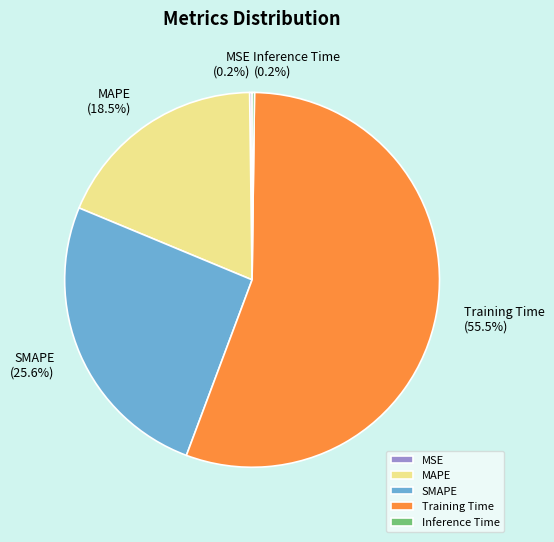

What is the total percentage of SMAPE and Training Time?

81.1%